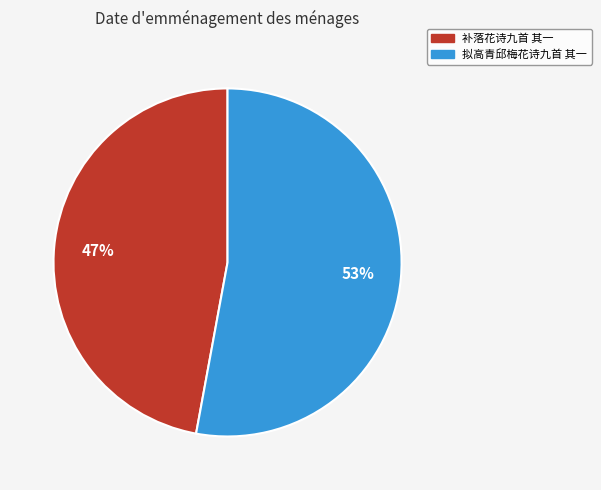

How many segments does this pie chart have?

2